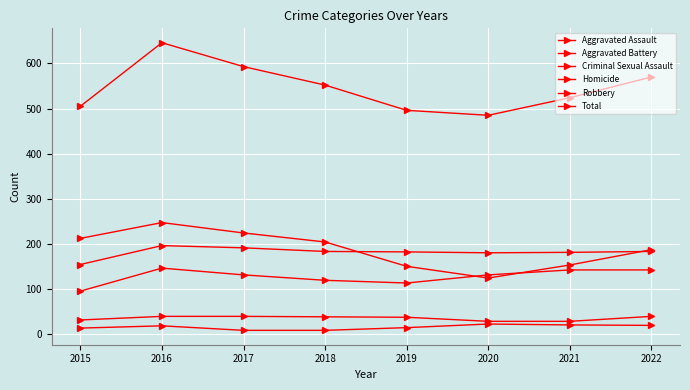

How many data points in Criminal Sexual Assault are less than 38?

4